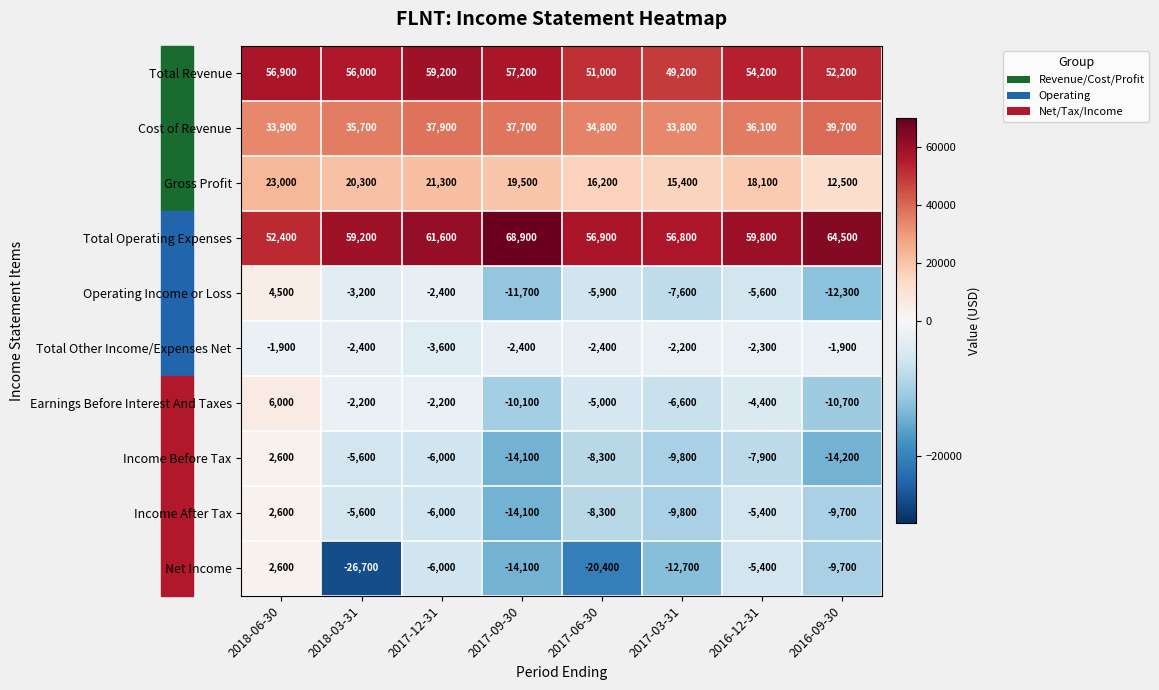

What is the difference between the maximum and second lowest values in the Total Operating Expenses series?

12100